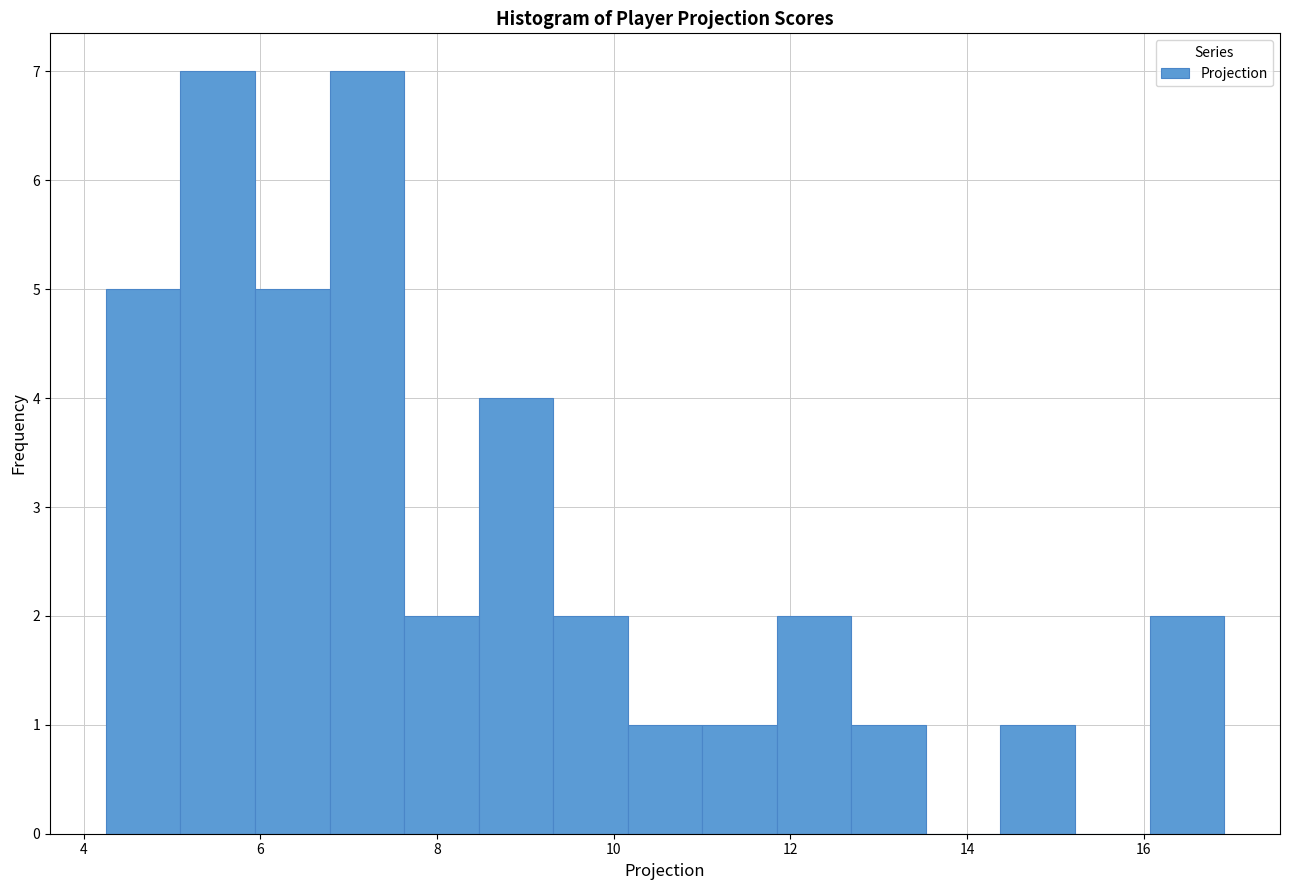

Reading left to right, transcribe this chart: for each bar, give the range it covers on the x-axis and its height. Neither the bar edges nor the heights are printed on the chart, so give them approximately, as read against the axes.

4.2 to 5.0: 5
5.0 to 6.0: 7
6.0 to 6.8: 5
6.8 to 7.6: 7
7.6 to 8.4: 2
8.4 to 9.4: 4
9.4 to 10.2: 2
10.2 to 11.0: 1
11.0 to 11.8: 1
11.8 to 12.6: 2
12.6 to 13.6: 1
13.6 to 14.4: 0
14.4 to 15.2: 1
15.2 to 16.0: 0
16.0 to 17.0: 2